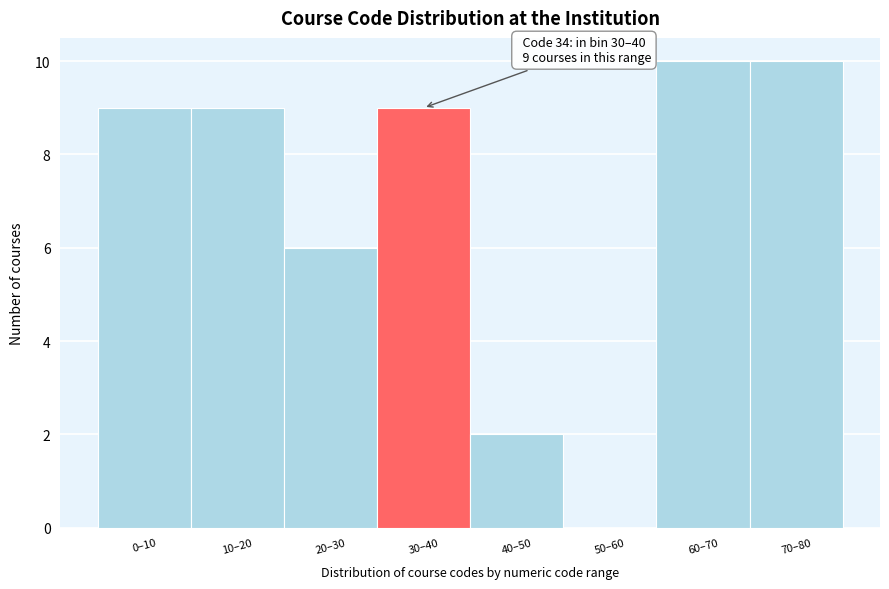

Reading left to right, what are all the values shown in this chart?

0–10=9	10–20=9	20–30=6	30–40=9	40–50=2	50–60=0	60–70=10	70–80=10